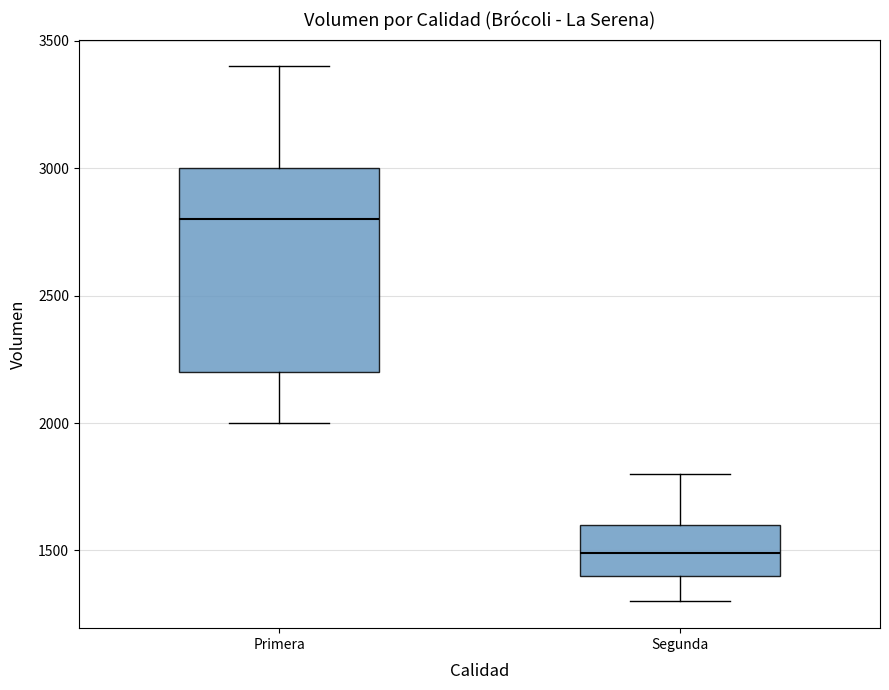

Reading left to right, read every box against the y-axis: the position of its median line, the range the box covers, and the ends of its whiskers. The values are not printed on the chart, so give them approximately, as read against the axis.

Primera: median 2800, box 2200 to 3000, whiskers 2000 to 3400
Segunda: median 1500, box 1400 to 1600, whiskers 1300 to 1800